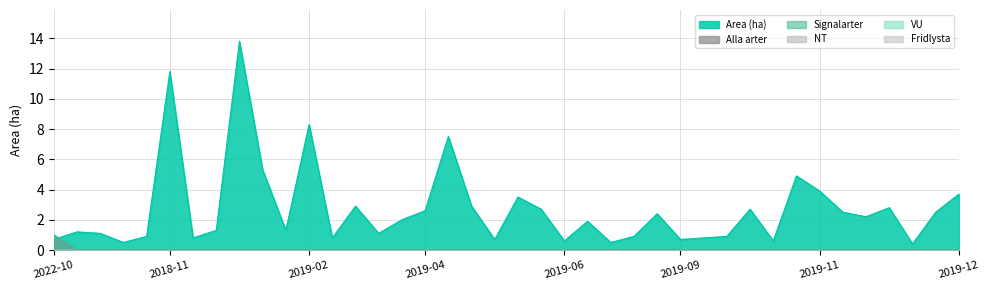

What value does the Area (ha) series have at 2018-11?

11.8